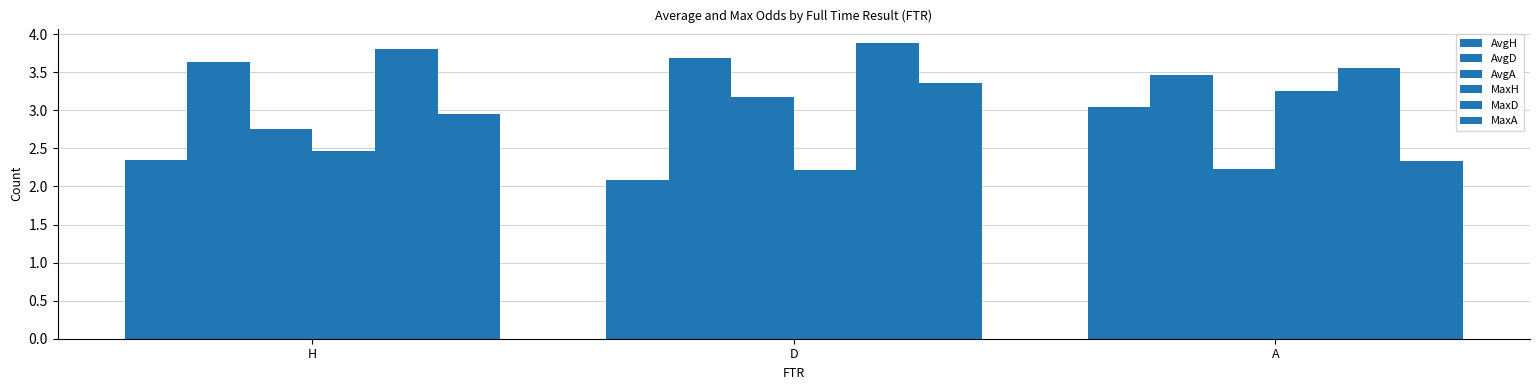

How many distinct data groups are displayed?

6